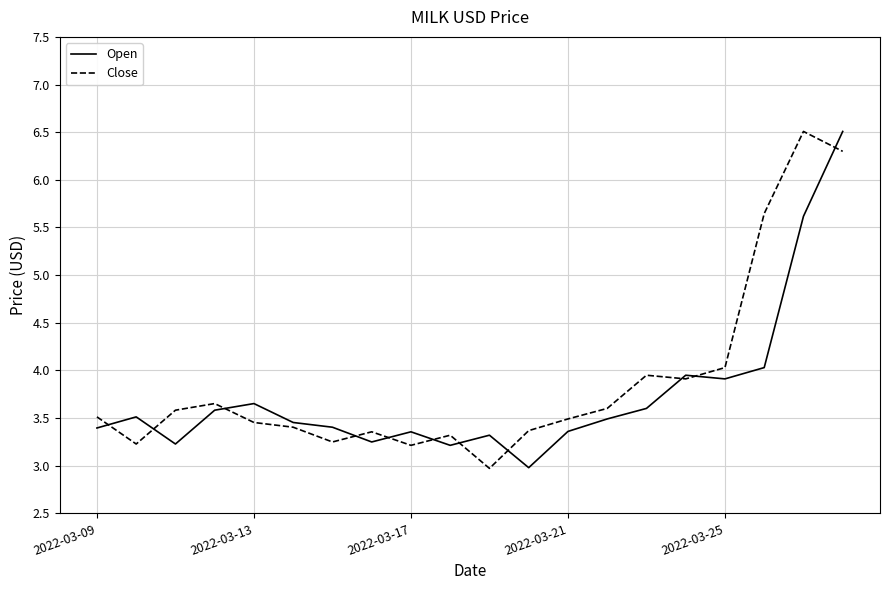

Which series has the widest spread of values?

Close